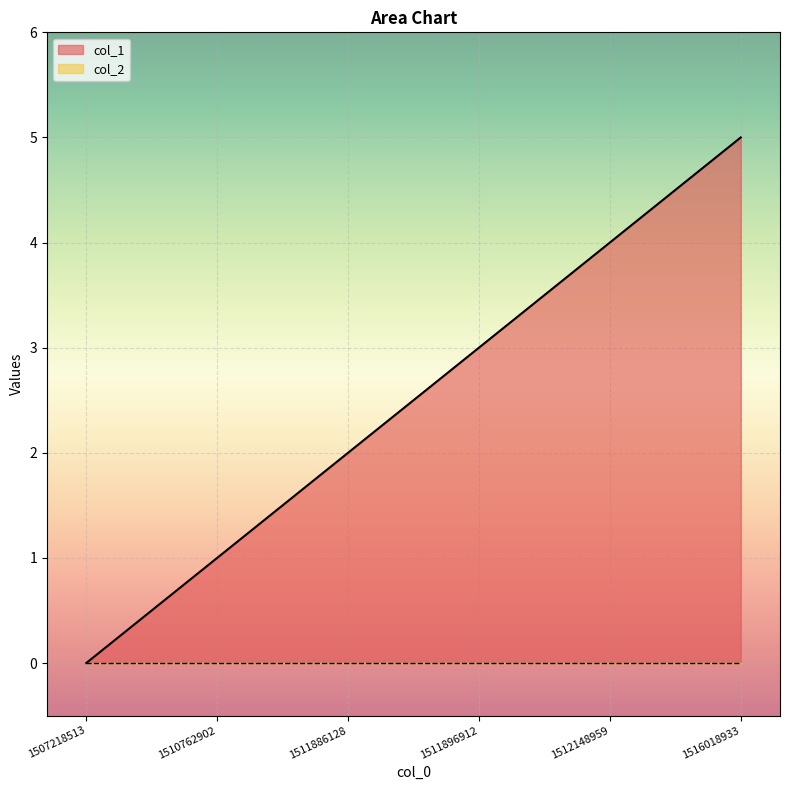

What is the greatest value displayed?

5